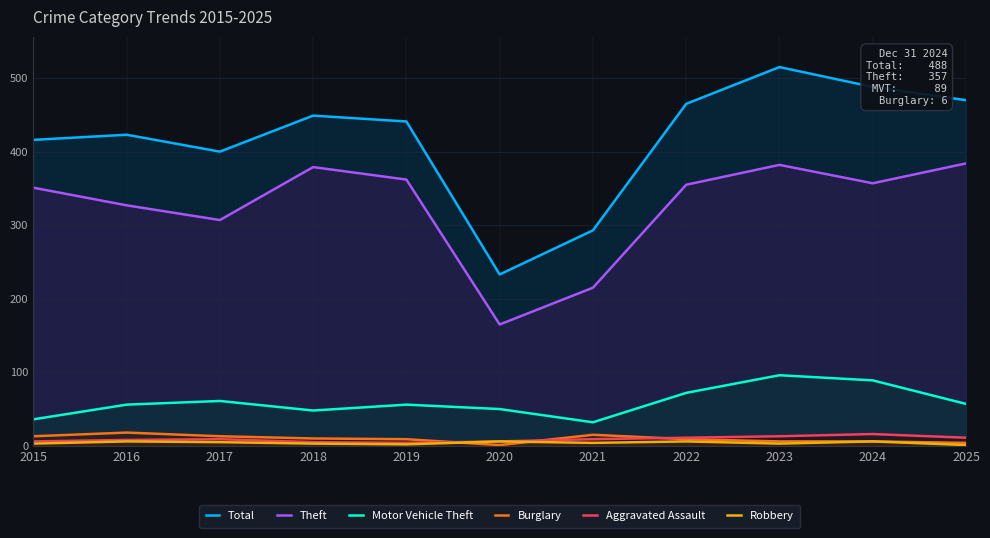

What is the difference between the maximum and minimum values in the Aggravated Assault series?

12